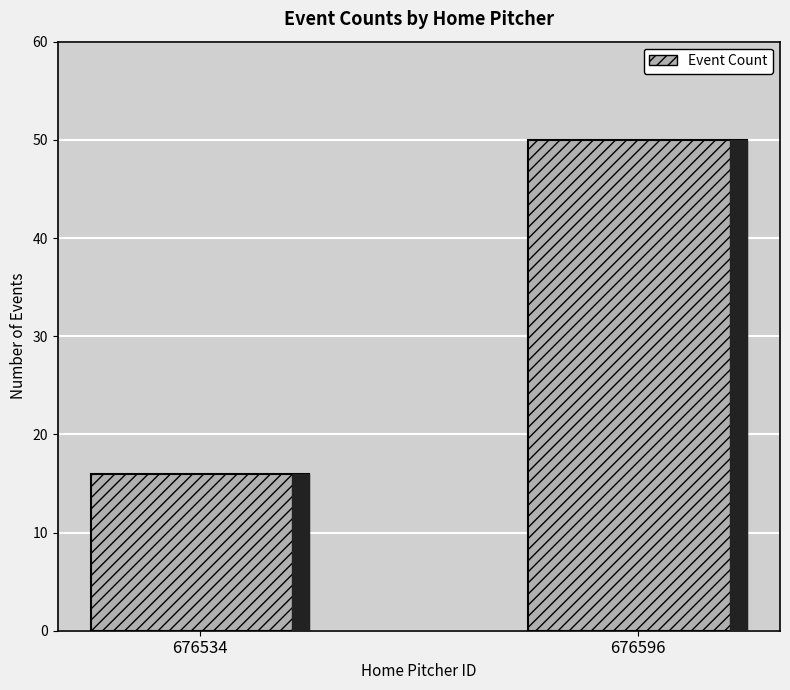

Reading left to right, transcribe all the data shown in this chart.

16	50